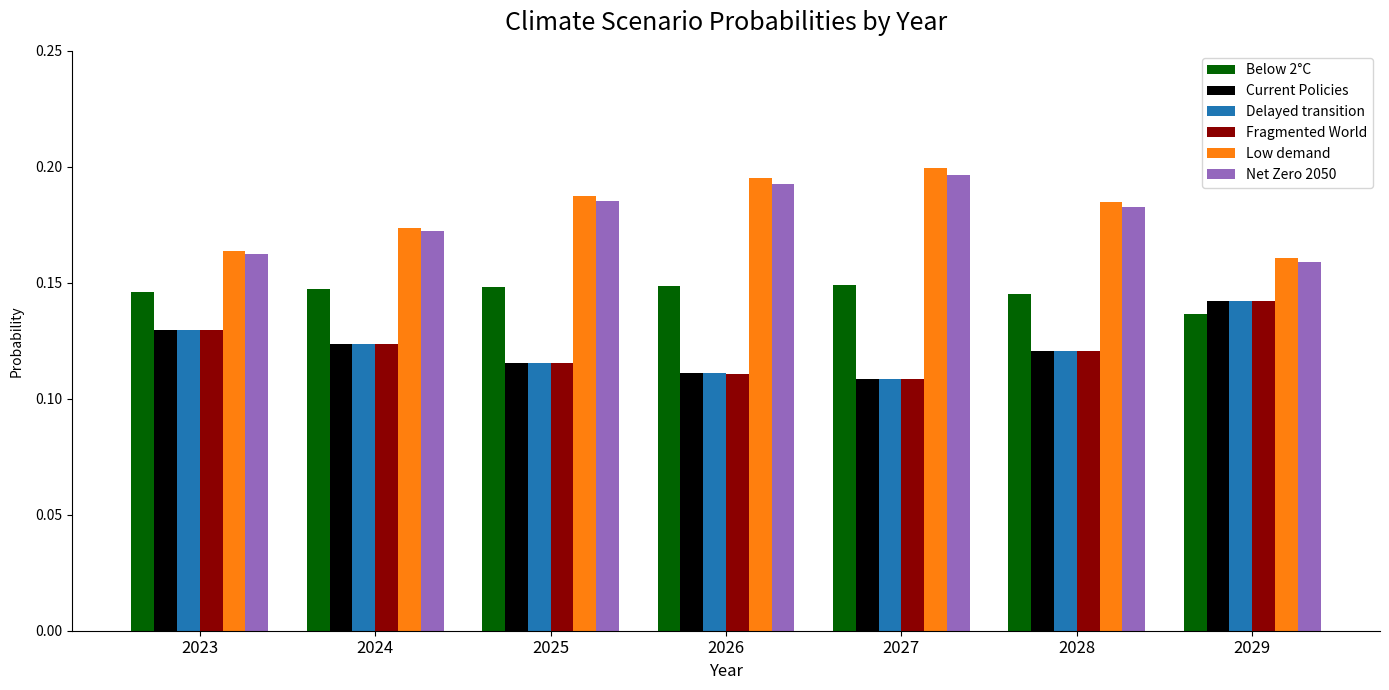

Which category has the highest value in the Current Policies series?

2029